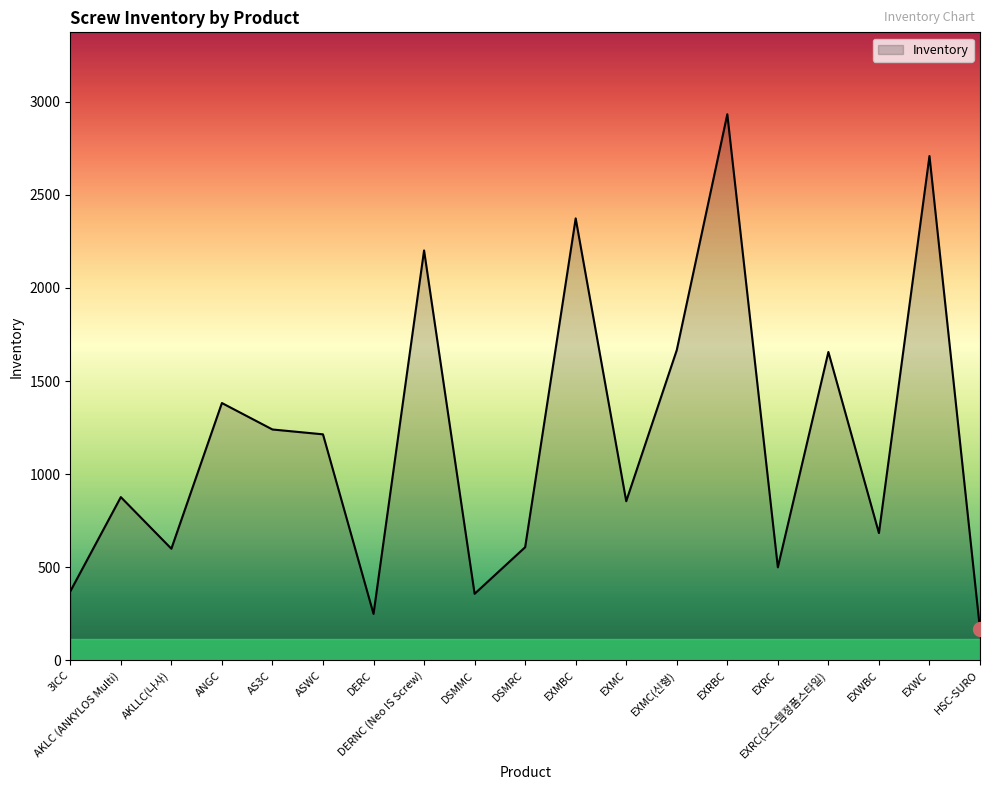

What value does the data have at EXMC(신형)?

1666